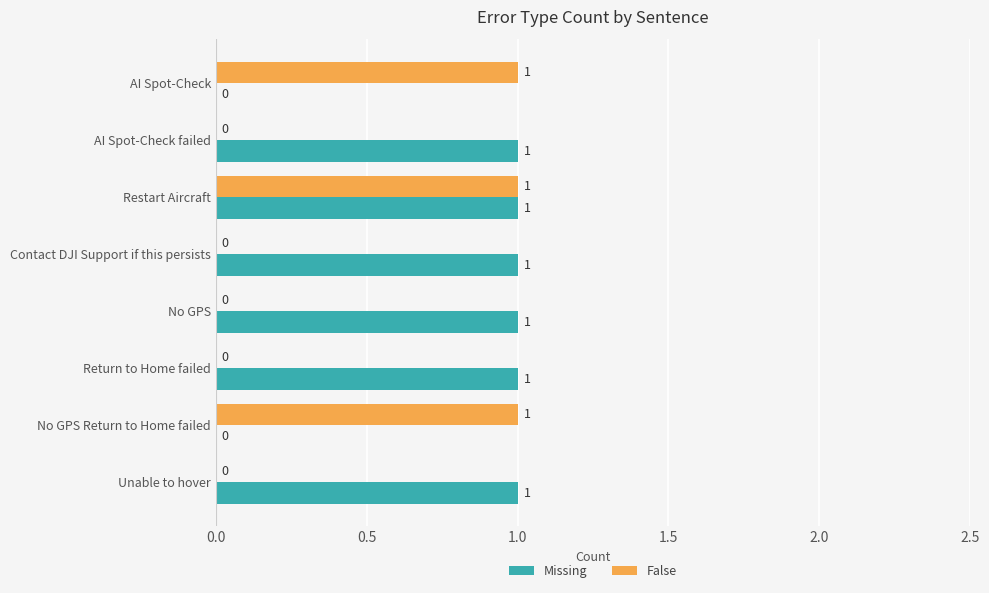

Which series has the largest total across all categories?

Missing